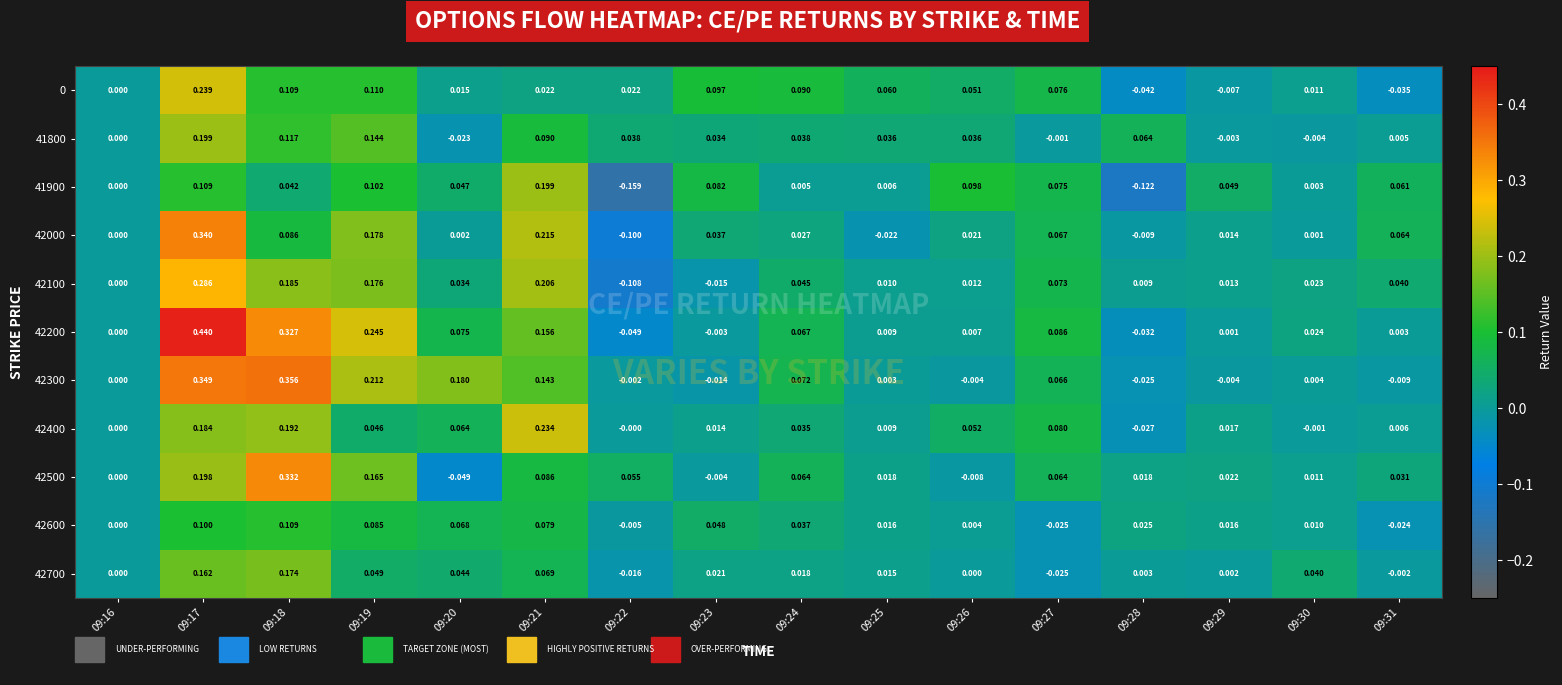

Is the value of 42400 at 09:18 greater than the value of 42100 at 09:26?

Yes